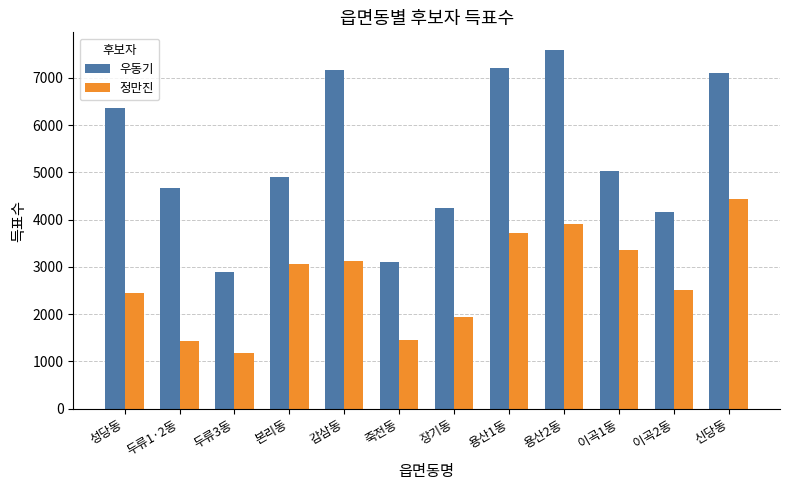

What is the label of the 3rd bar from the right?

이곡1동